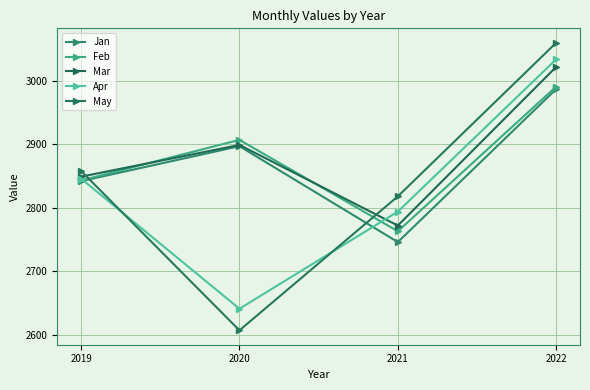

The value of Jan at 2021 is 2746. True or false?

True